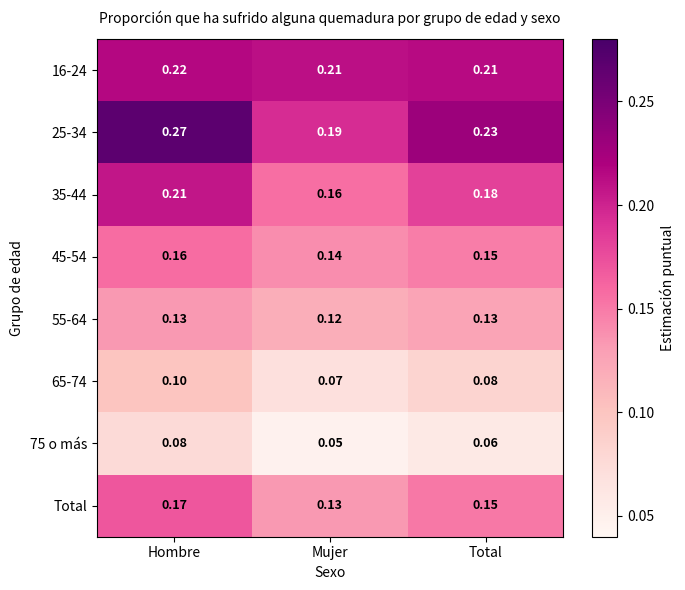

List the labels in order of 35-44 value, largest first.

Hombre, Total, Mujer